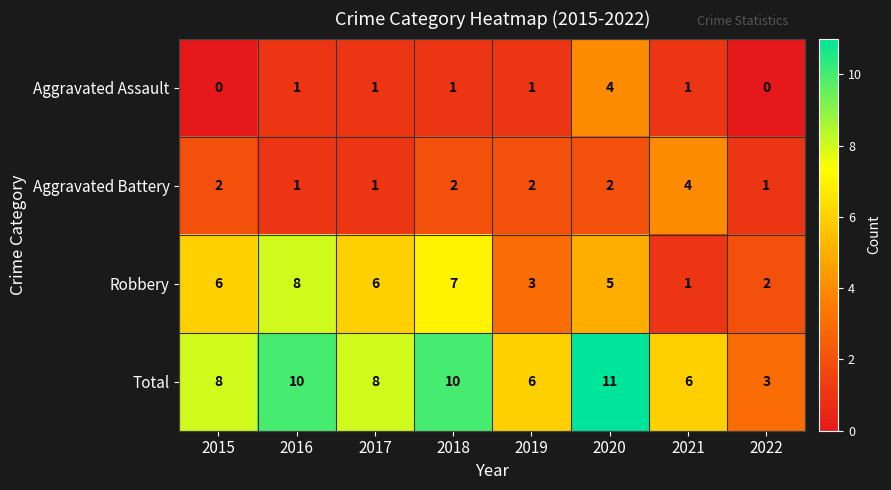

What is the difference between the Total values at 2022 and 2015?

5